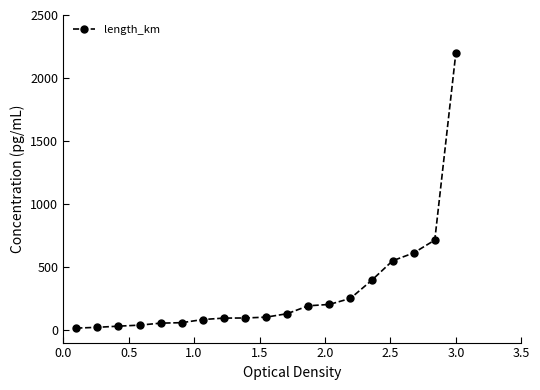

What is the difference between the maximum and minimum values?

2185.2